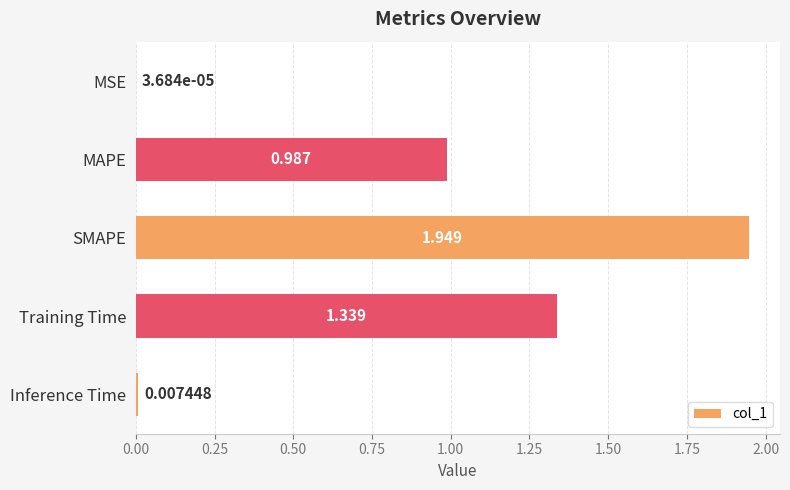

Where is the data nearest to the value 0?

MSE